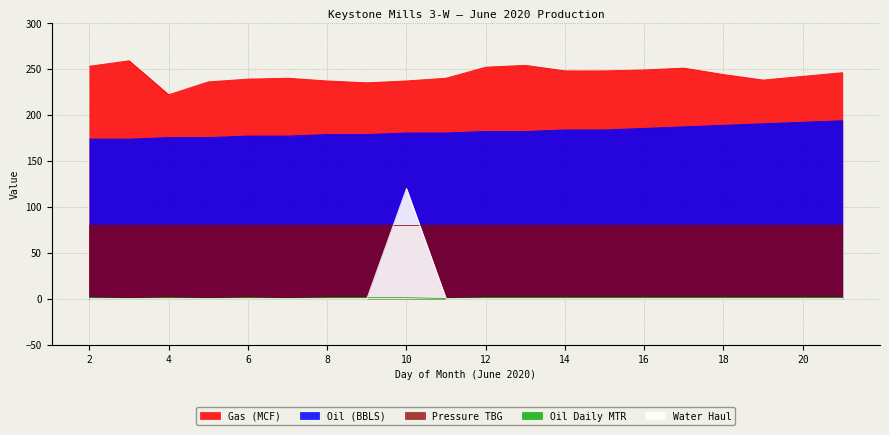

Which series has the widest spread of values?

Water Haul